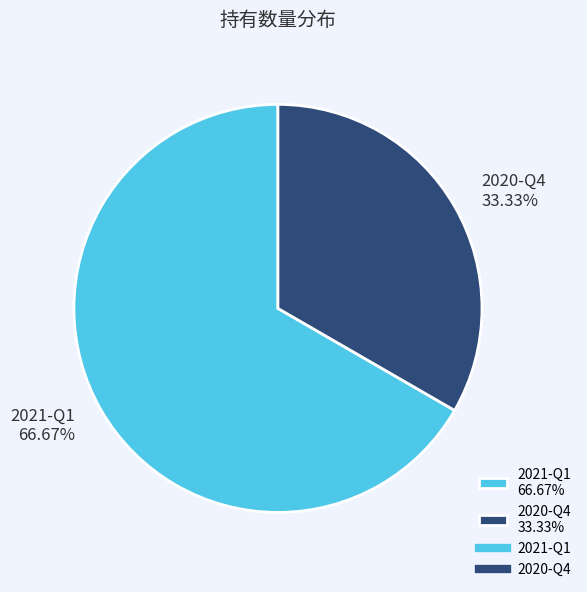

To the nearest percent, what percentage of the pie is 2021-Q1?

67%